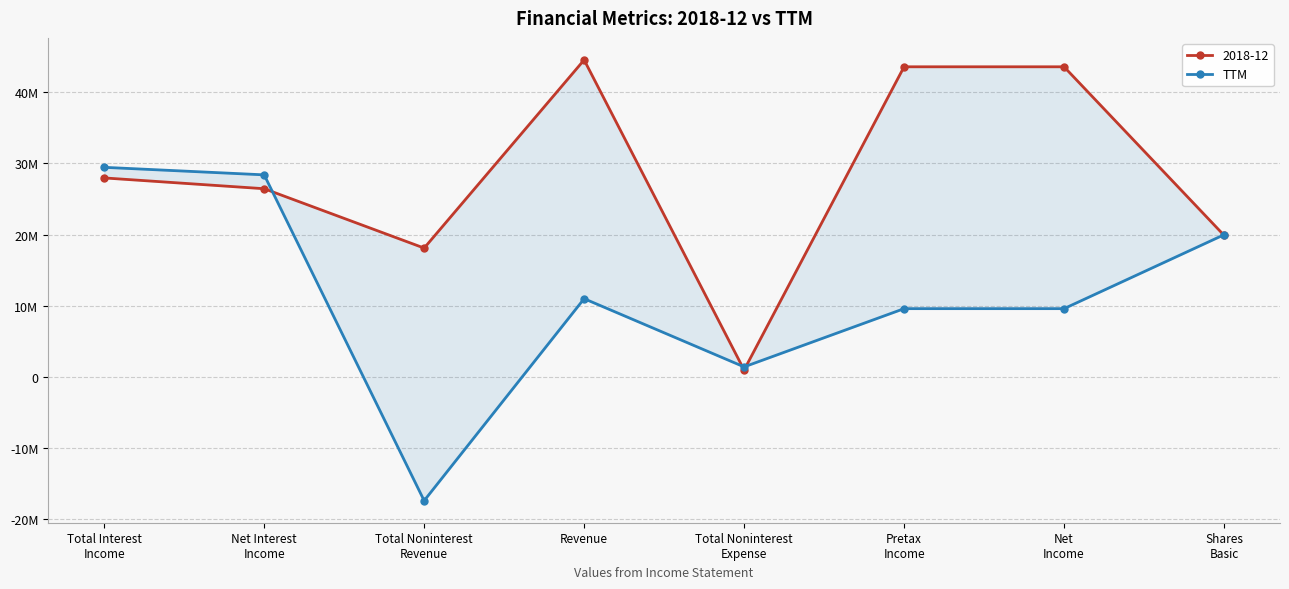

How many data points does each series have?

8